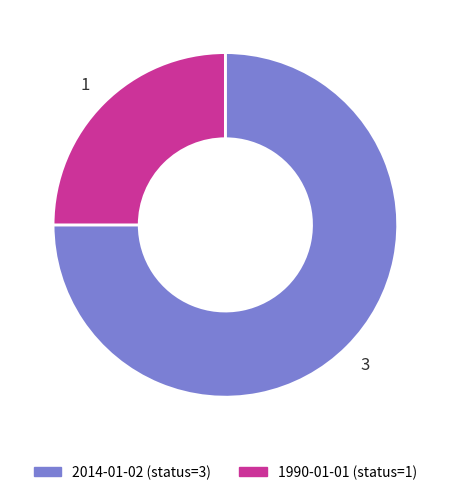

Approximately how many times larger is the value at 1990-01-01 (status=1) compared to 2014-01-02 (status=3)?

0.3